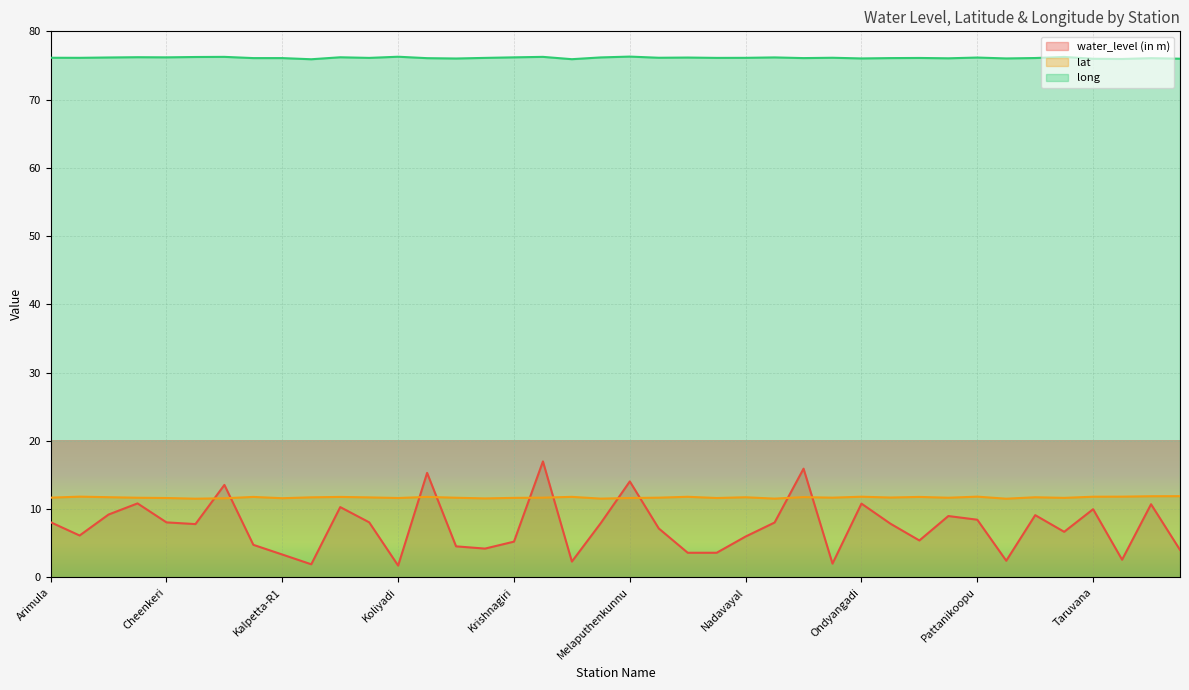

What is the spread (max minus min) of values at Neervaram?

64.3